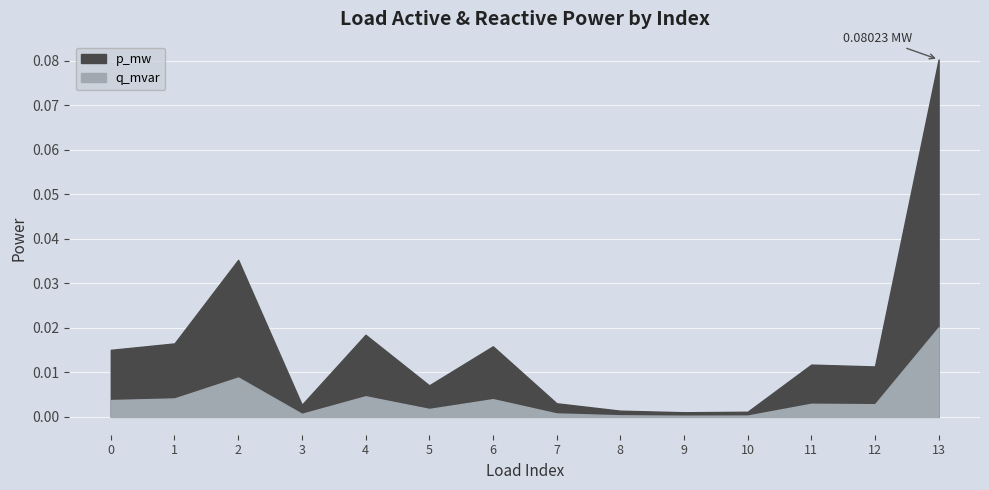

At which category is the sum across all series the highest?

13